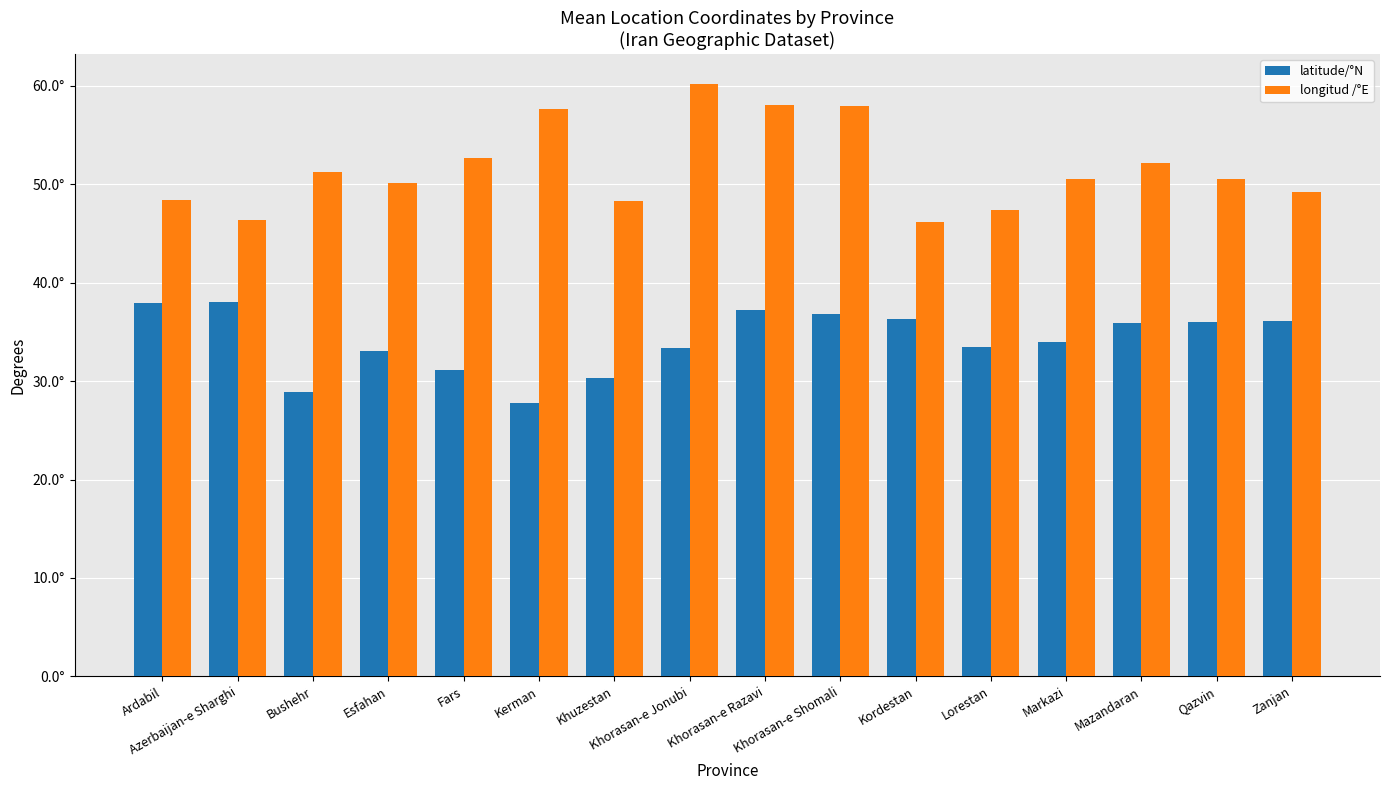

What is the value of the longitud /°E bar at the 14th from the left?

52.1